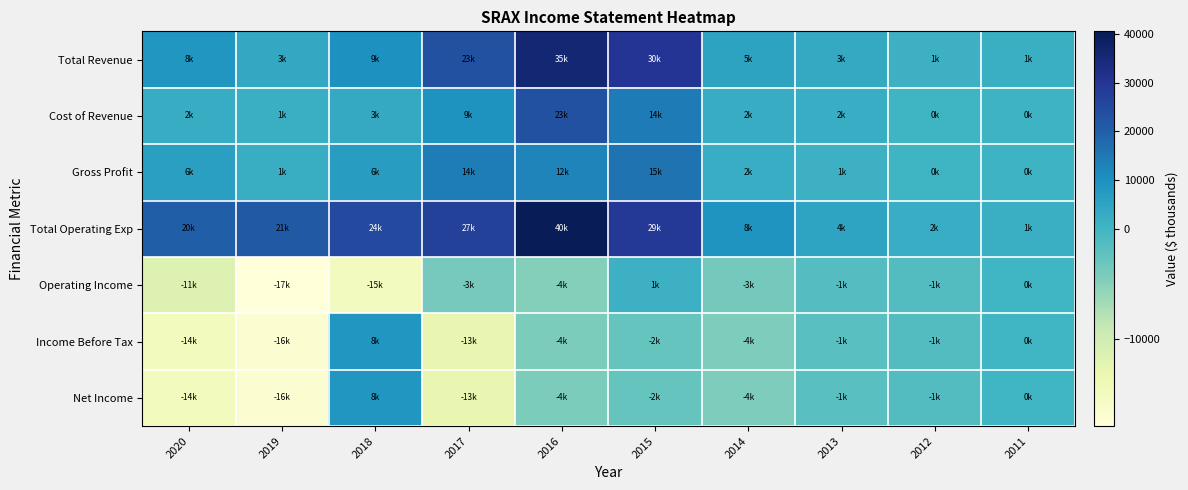

Reading left to right, what are all the values shown in this chart?

Total Revenue: 2020=8600	2019=3600	2018=9900	2017=23300	2016=35800	2015=30300	2014=5100	2013=3400	2012=1100	2011=1800
Cost of Revenue: 2020=2600	2019=1700	2018=3200	2017=9300	2016=23200	2015=14400	2014=2800	2013=2300	2012=600	2011=900
Gross Profit: 2020=6100	2019=1900	2018=6700	2017=14000	2016=12500	2015=15900	2014=2300	2013=1100	2012=500	2011=900
Total Operating Exp: 2020=20200	2019=21400	2018=24800	2017=27200	2016=40500	2015=29200	2014=8900	2013=4800	2012=2400	2011=1800
Operating Income: 2020=-11600	2019=-17900	2018=-15000	2017=-3800	2016=-4800	2015=1100	2014=-3700	2013=-1400	2012=-1300	2011=0
Income Before Tax: 2020=-14700	2019=-16900	2018=8700	2017=-13000	2016=-4200	2015=-2700	2014=-4400	2013=-1700	2012=-1300	2011=0
Net Income: 2020=-14700	2019=-16900	2018=8700	2017=-13000	2016=-4200	2015=-2700	2014=-4400	2013=-1700	2012=-1300	2011=0